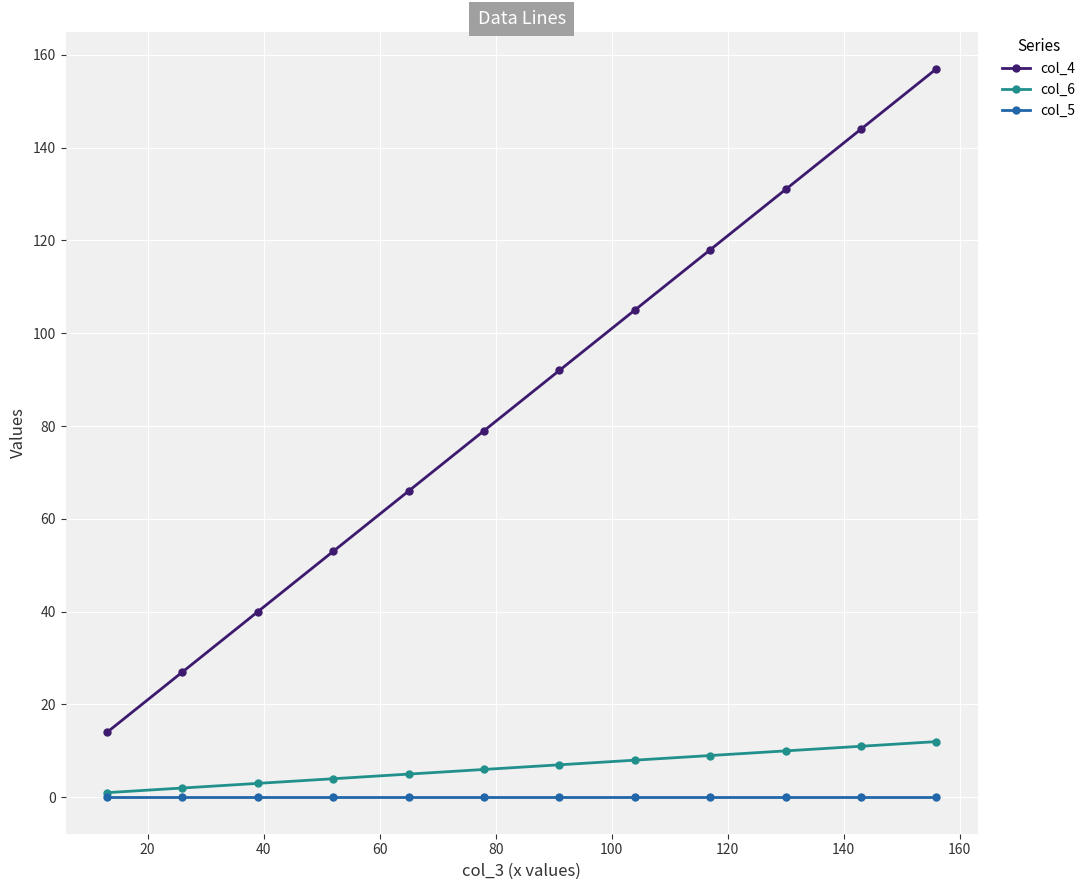

True or false: col_4 has more than 1 points higher than both neighbors.

False